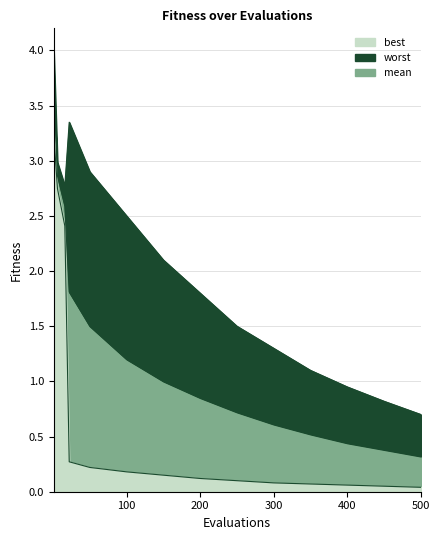

True or false: best has more than 2 points higher than both neighbors.

False